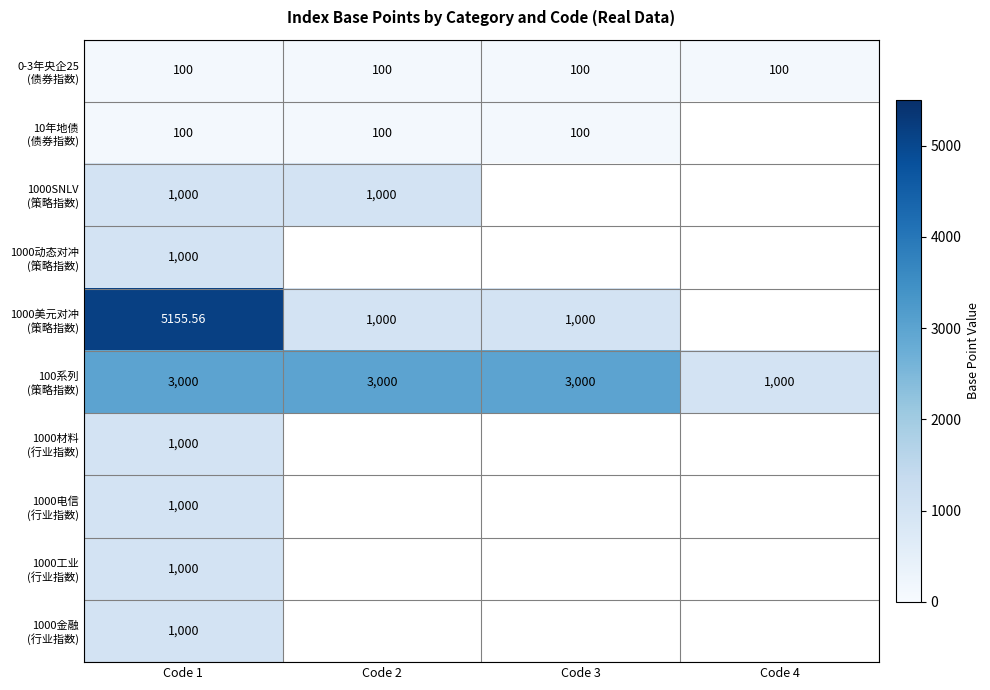

List the labels in order of 1000美元对冲 (策略指数) value, largest first.

Code 1, Code 2, Code 3, Code 4